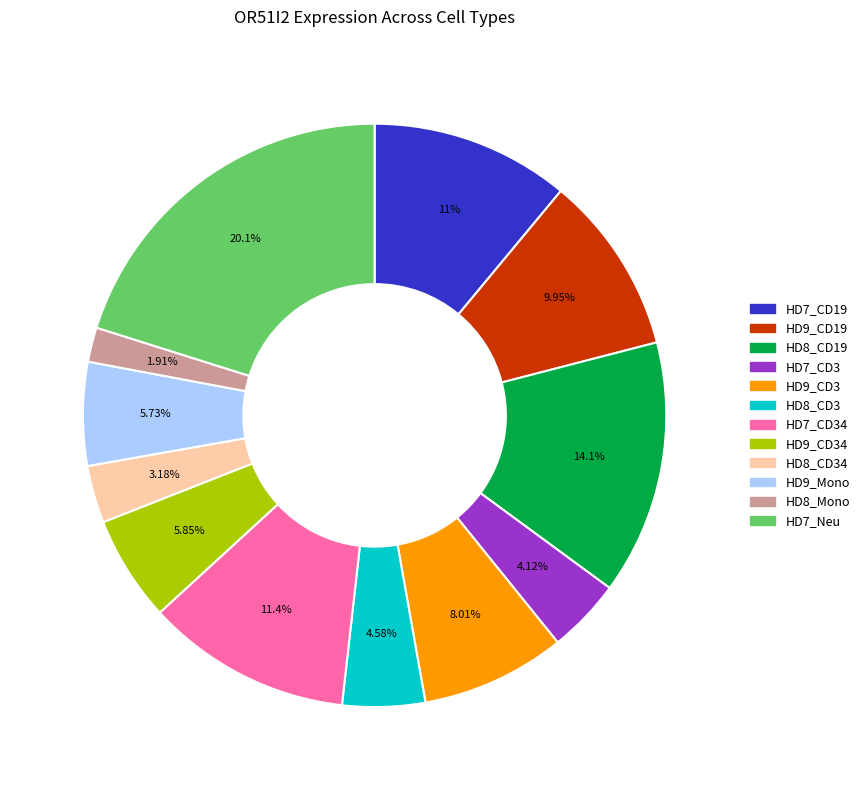

Between HD8_CD19 and HD8_CD34, which is larger?

HD8_CD19